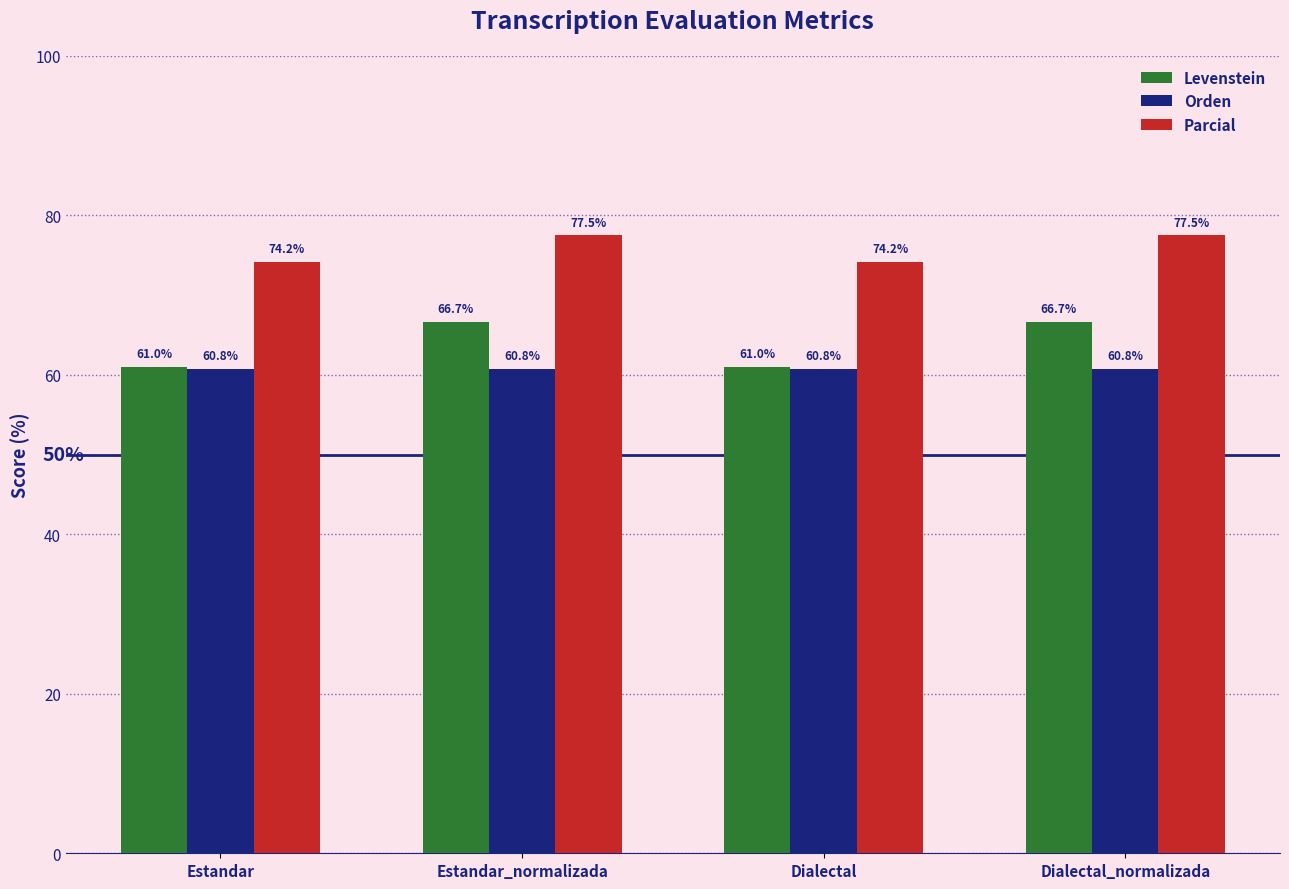

What is the label of the 4th bar from the right?

Estandar